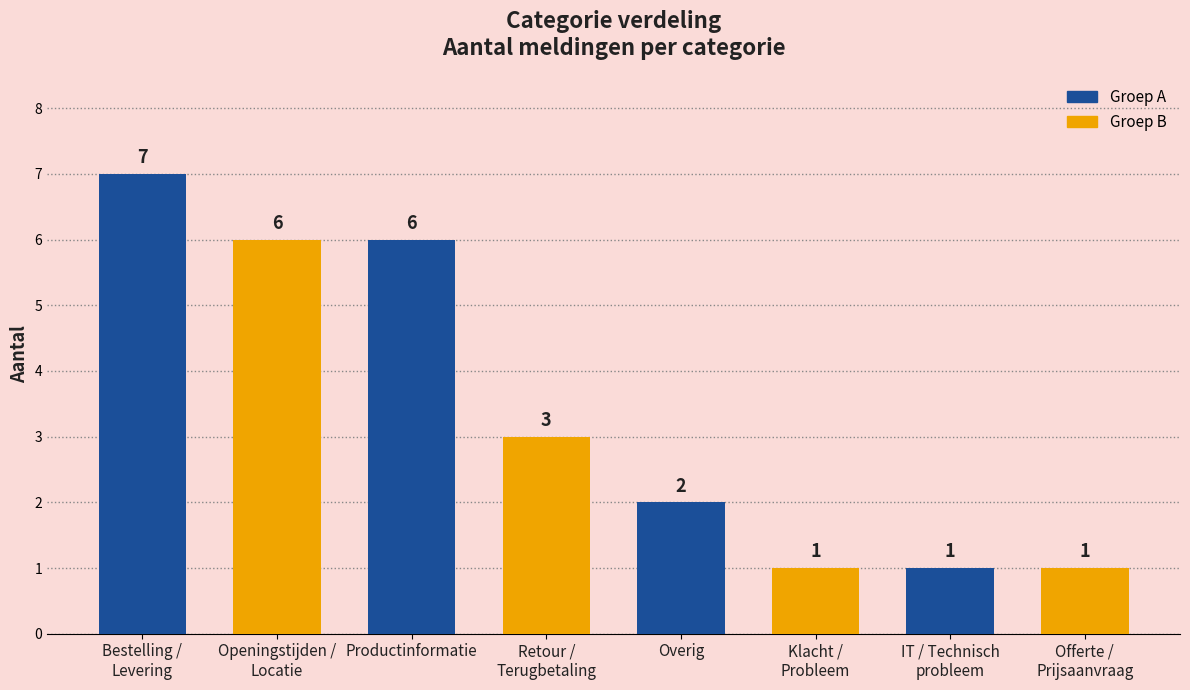

What is the ratio of the value at Bestelling /
Levering to the value at IT / Technisch
probleem?

7.0